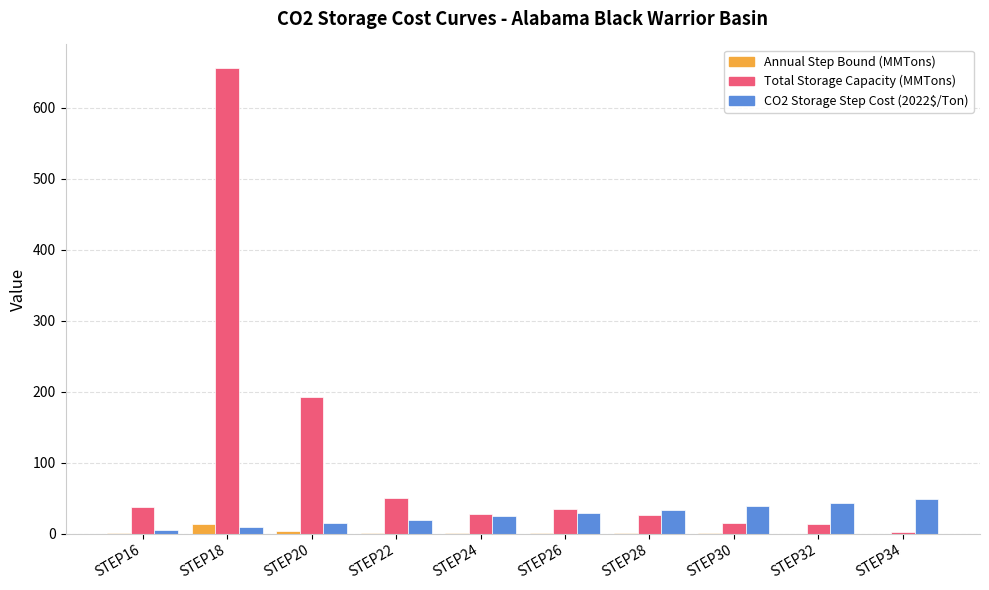

What is the sum of all CO2 Storage Step Cost (2022$/Ton) values?

266.9